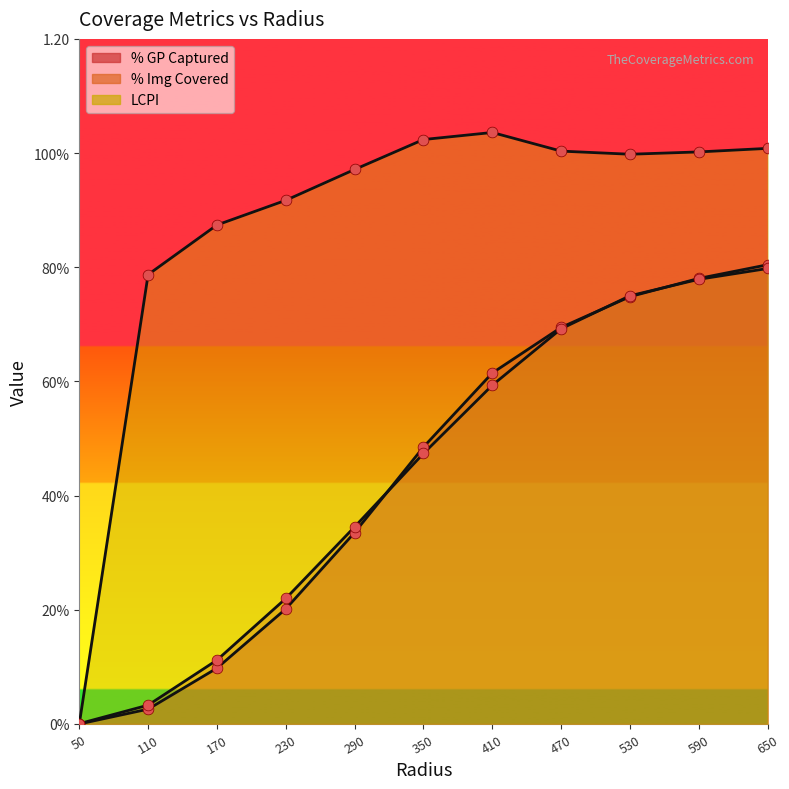

What are all the series names shown in the legend?

%_gp_captured, %_img_covered, LCPI